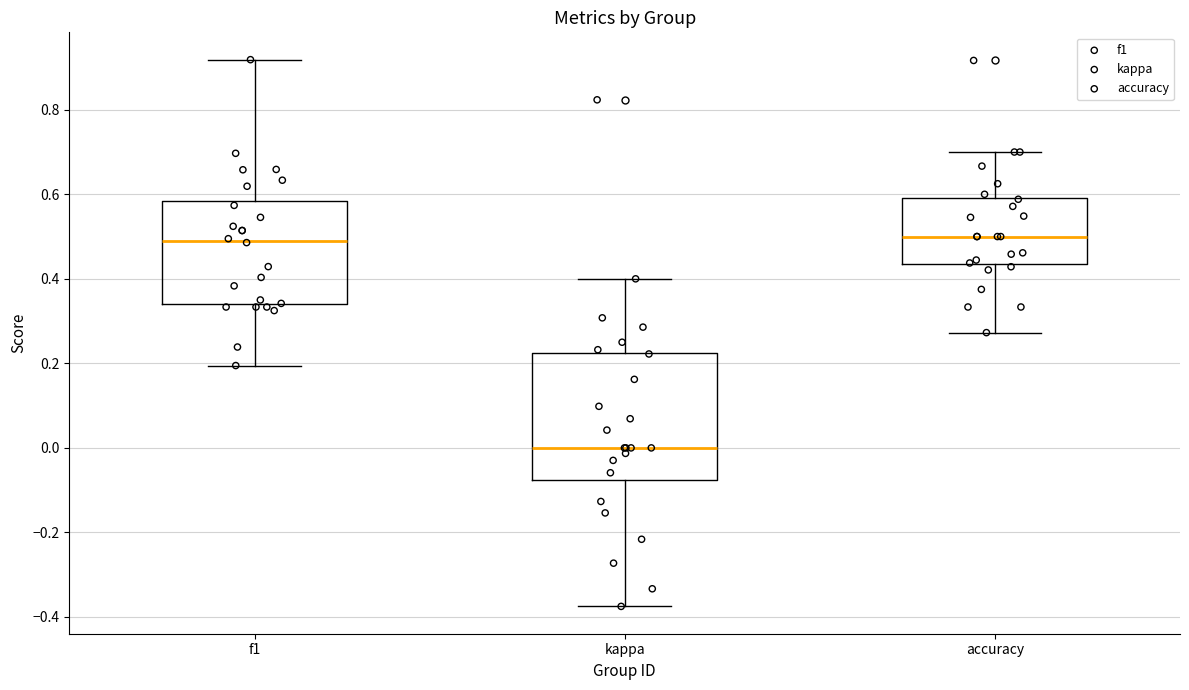

Which box is the tallest, from its lower edge to its upper edge?

kappa